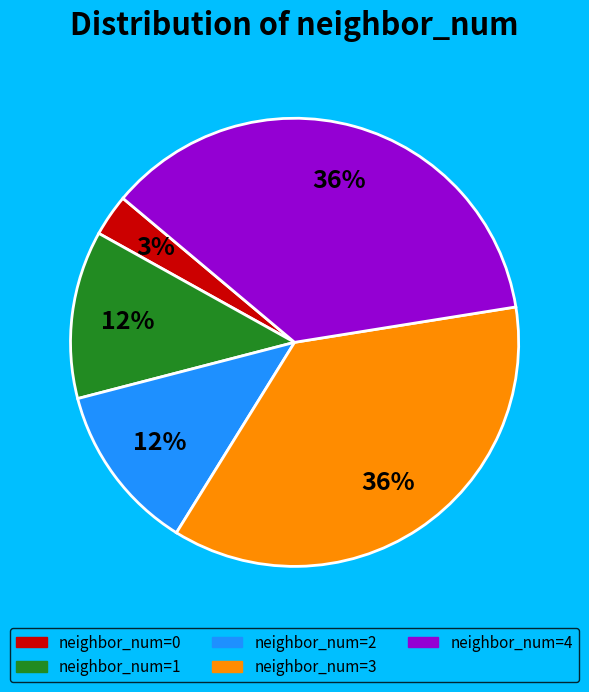

Is there any slice that represents more than half of the pie?

No